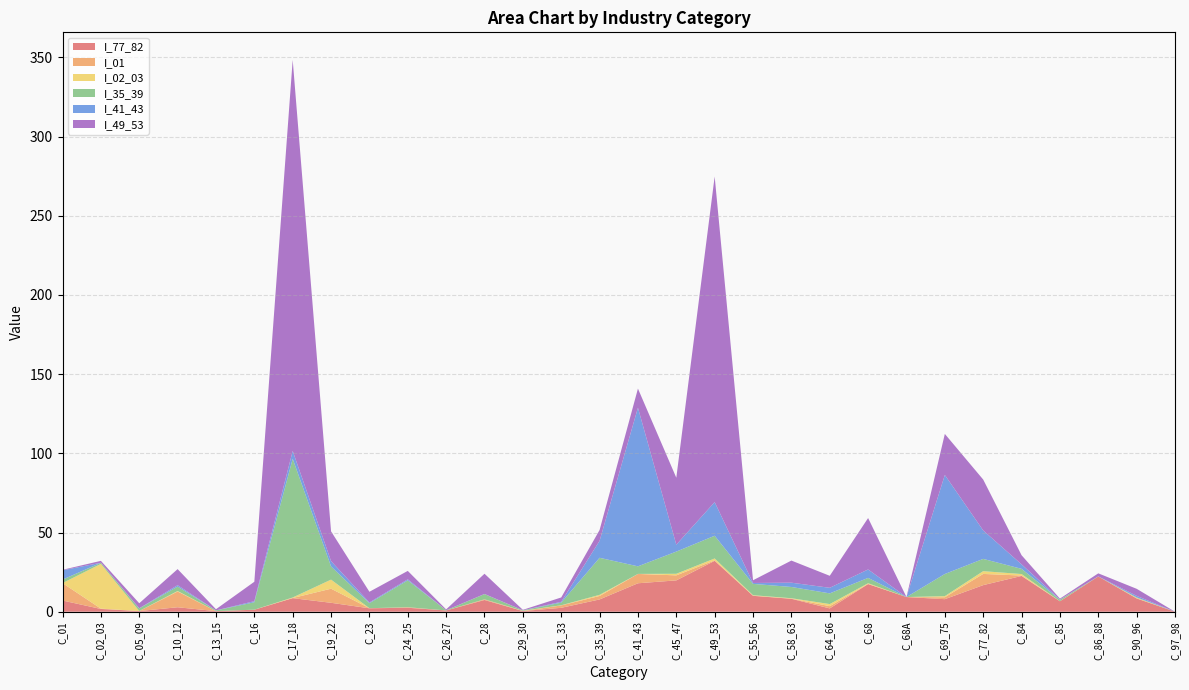

Reading left to right, list all the values displayed in this chart.

I_77_82: C_01=7.1	C_02_03=1.7	C_05_09=0.4	C_10_12=2.8	C_13_15=0.4	C_16=1.3	C_17_18=8.6	C_19_22=5.6	C_23=2.2	C_24_25=2.5	C_26_27=0.8	C_28=7.4	C_29_30=0.4	C_31_33=2.5	C_35_39=7.8	C_41_43=18.0	C_45_47=19.8	C_49_53=32.1	C_55_56=10.0	C_58_63=8.2	C_64_66=2.1	C_68=17.5	C_68A=9.3	C_69_75=7.9	C_77_82=16.8	C_84=22.6	C_85=6.6	C_86_88=22.3	C_90_96=8.4	C_97_98=0.0
I_01: C_01=11.0	C_02_03=0.2	C_05_09=0.0	C_10_12=9.9	C_13_15=0.0	C_16=0.0	C_17_18=0.1	C_19_22=8.9	C_23=0.1	C_24_25=0.3	C_26_27=0.0	C_28=0.4	C_29_30=0.0	C_31_33=1.5	C_35_39=2.2	C_41_43=5.9	C_45_47=3.2	C_49_53=0.3	C_55_56=0.1	C_58_63=0.1	C_64_66=1.4	C_68=0.0	C_68A=0.0	C_69_75=1.2	C_77_82=7.1	C_84=0.2	C_85=0.0	C_86_88=0.0	C_90_96=0.1	C_97_98=0.0
I_02_03: C_01=0.0	C_02_03=28.2	C_05_09=0.0	C_10_12=0.3	C_13_15=0.0	C_16=0.0	C_17_18=0.3	C_19_22=5.7	C_23=0.0	C_24_25=0.0	C_26_27=0.0	C_28=0.0	C_29_30=0.2	C_31_33=0.1	C_35_39=0.7	C_41_43=0.0	C_45_47=1.0	C_49_53=1.2	C_55_56=0.3	C_58_63=0.3	C_64_66=1.3	C_68=0.5	C_68A=0.0	C_69_75=0.7	C_77_82=1.7	C_84=0.9	C_85=0.0	C_86_88=0.0	C_90_96=0.3	C_97_98=0.0
I_35_39: C_01=2.2	C_02_03=0.7	C_05_09=1.6	C_10_12=2.8	C_13_15=0.4	C_16=4.7	C_17_18=87.6	C_19_22=8.3	C_23=3.2	C_24_25=17.0	C_26_27=0.1	C_28=3.3	C_29_30=0.2	C_31_33=1.7	C_35_39=23.4	C_41_43=4.8	C_45_47=14.0	C_49_53=14.3	C_55_56=7.2	C_58_63=7.1	C_64_66=6.8	C_68=3.4	C_68A=0.0	C_69_75=14.0	C_77_82=7.8	C_84=3.3	C_85=0.9	C_86_88=0.0	C_90_96=0.3	C_97_98=0.0
I_41_43: C_01=5.9	C_02_03=0.0	C_05_09=0.1	C_10_12=0.9	C_13_15=0.0	C_16=0.7	C_17_18=5.0	C_19_22=3.4	C_23=0.5	C_24_25=0.7	C_26_27=0.0	C_28=0.1	C_29_30=0.0	C_31_33=0.5	C_35_39=10.7	C_41_43=100.1	C_45_47=4.4	C_49_53=21.2	C_55_56=0.6	C_58_63=2.7	C_64_66=3.5	C_68=5.3	C_68A=0.0	C_69_75=62.5	C_77_82=18.0	C_84=2.8	C_85=0.1	C_86_88=0.0	C_90_96=0.9	C_97_98=0.0
I_49_53: C_01=0.3	C_02_03=1.2	C_05_09=3.2	C_10_12=10.1	C_13_15=0.7	C_16=12.3	C_17_18=246.9	C_19_22=18.8	C_23=6.7	C_24_25=5.3	C_26_27=0.5	C_28=12.8	C_29_30=0.3	C_31_33=2.7	C_35_39=6.8	C_41_43=12.1	C_45_47=42.3	C_49_53=205.6	C_55_56=1.7	C_58_63=14.0	C_64_66=7.6	C_68=32.5	C_68A=0.0	C_69_75=25.9	C_77_82=32.1	C_84=5.8	C_85=0.6	C_86_88=1.9	C_90_96=4.5	C_97_98=0.0